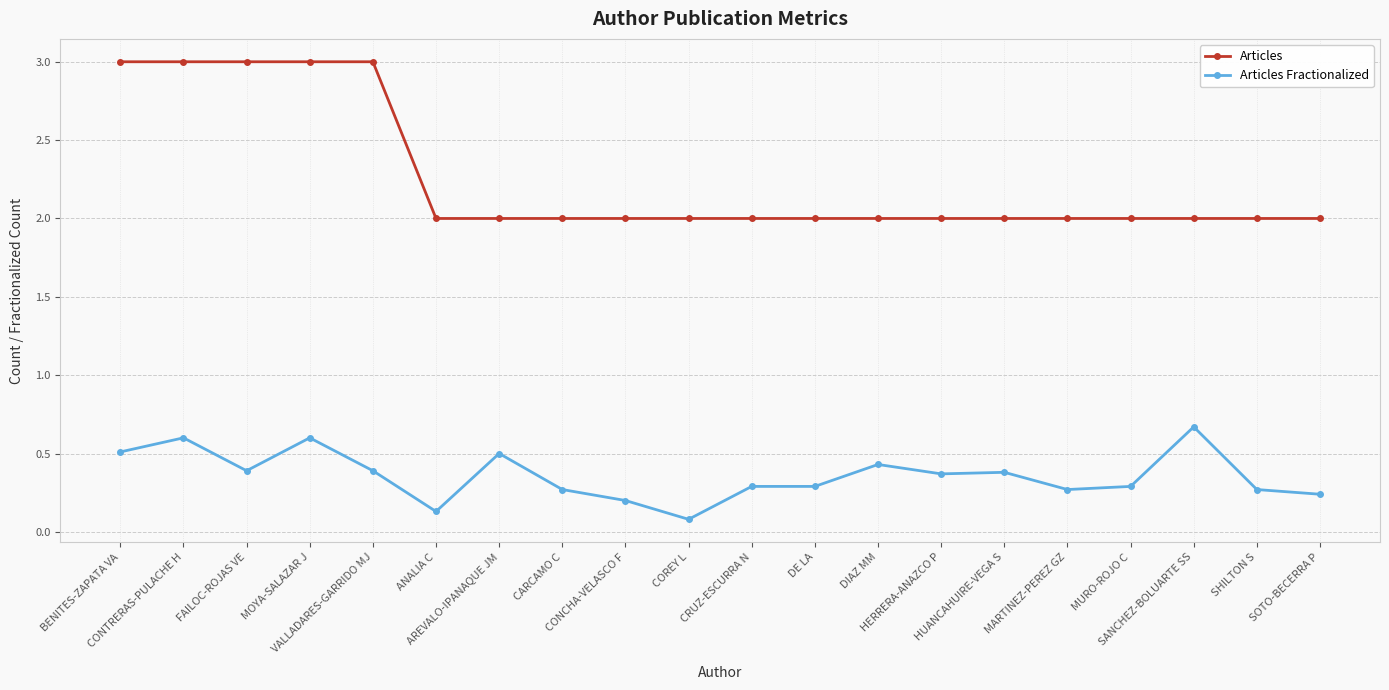

True or false: Articles and Articles Fractionalized cross at least once.

False